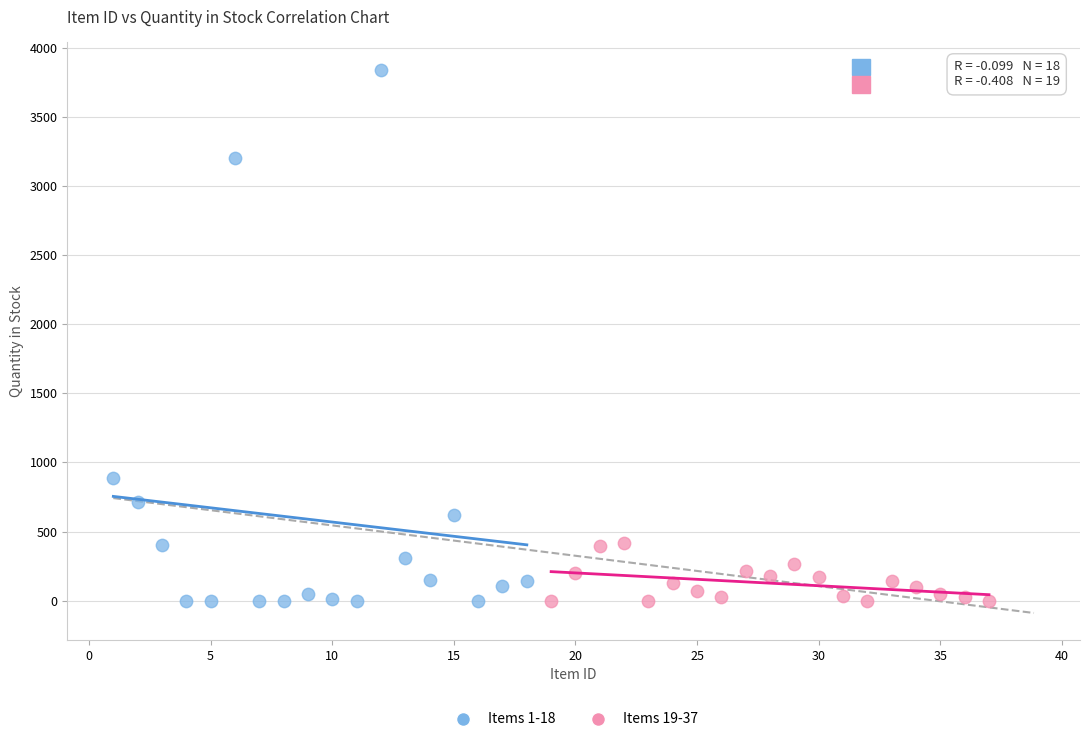

What are all the series names shown in the legend?

Items 1-18, Items 19-37